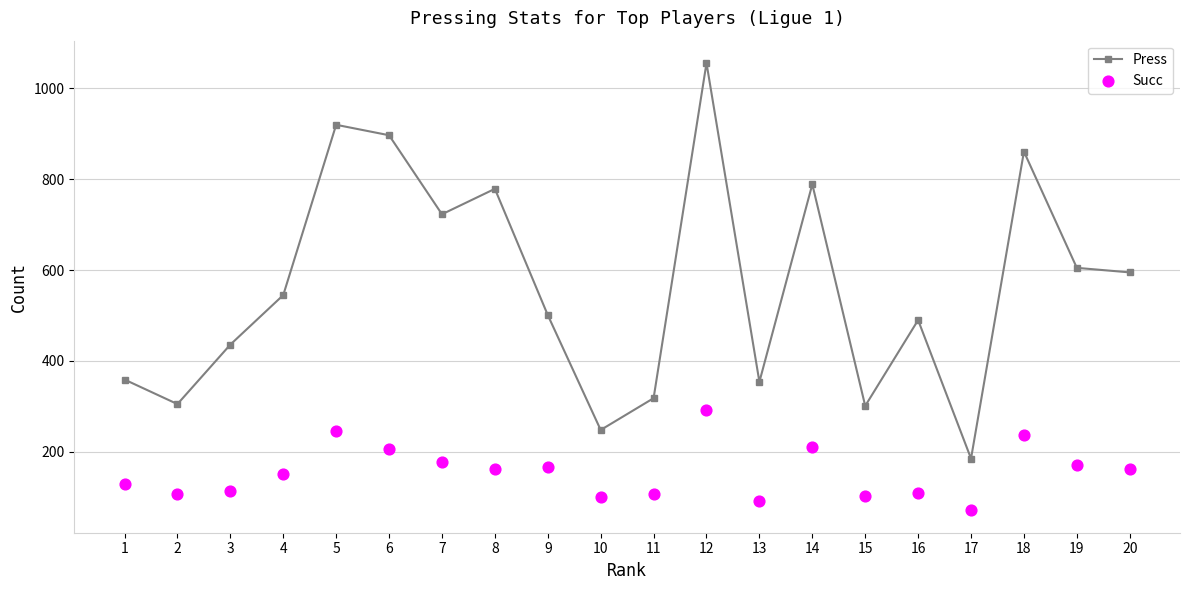

Is the value of Press at 14 greater than the value of Succ at 9?

Yes